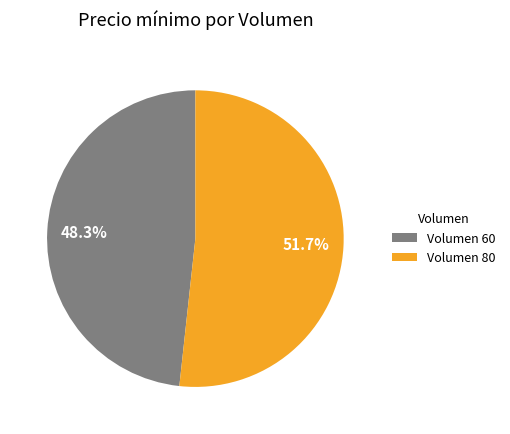

Which slice is the smallest?

Volumen 60